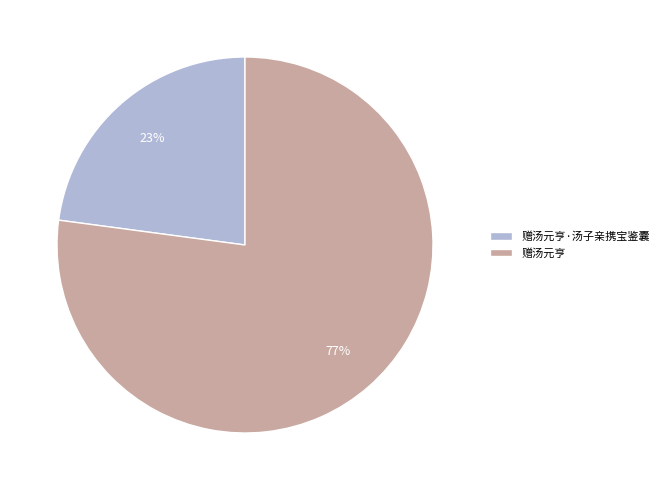

Count the number of slices in the pie.

2